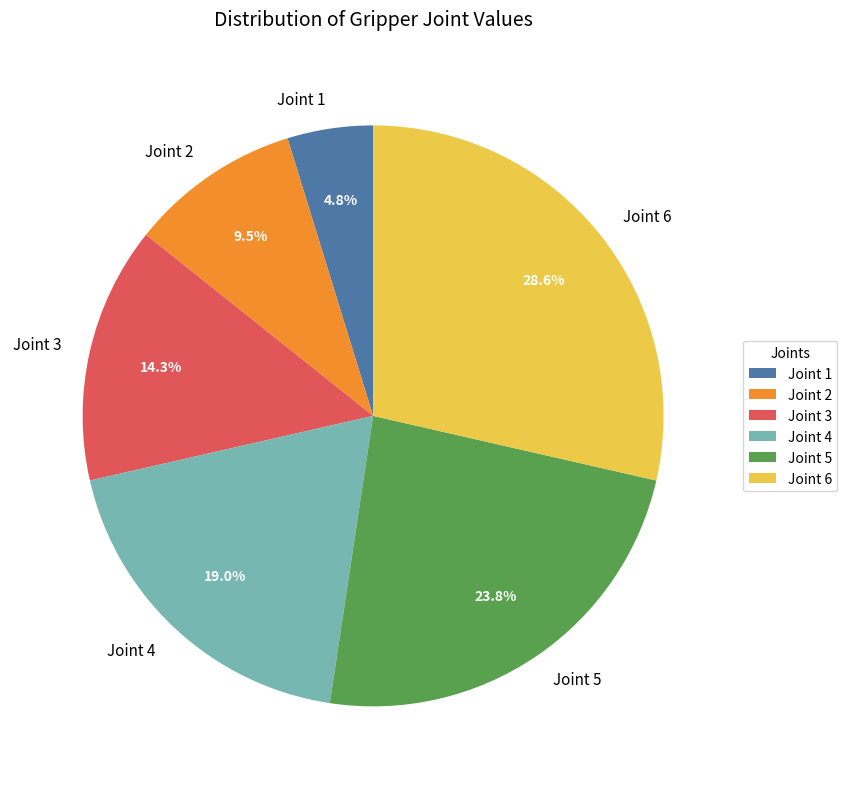

How many slices are in this pie chart?

6